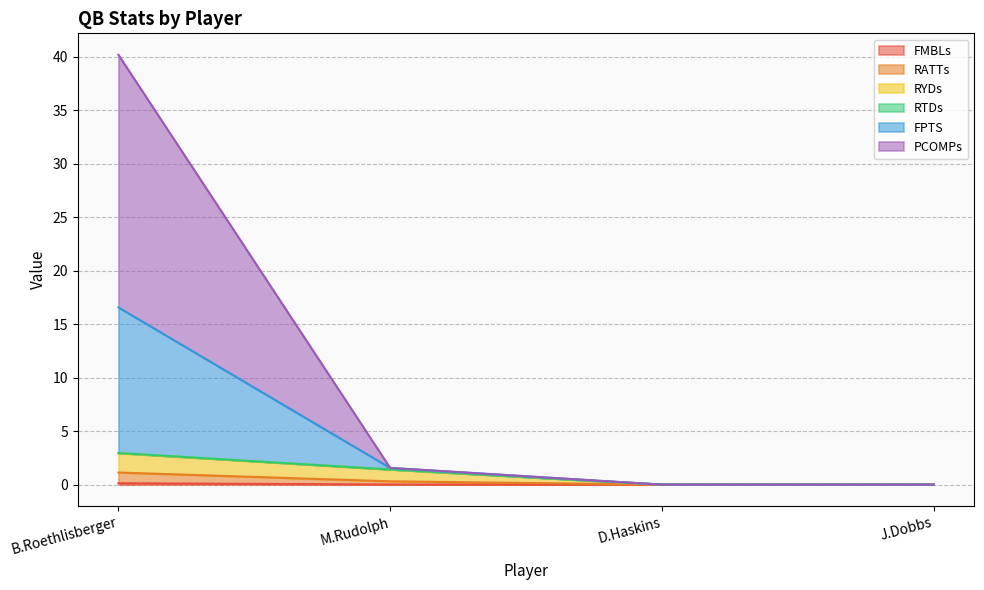

At which category is the sum across all series the highest?

B.Roethlisberger